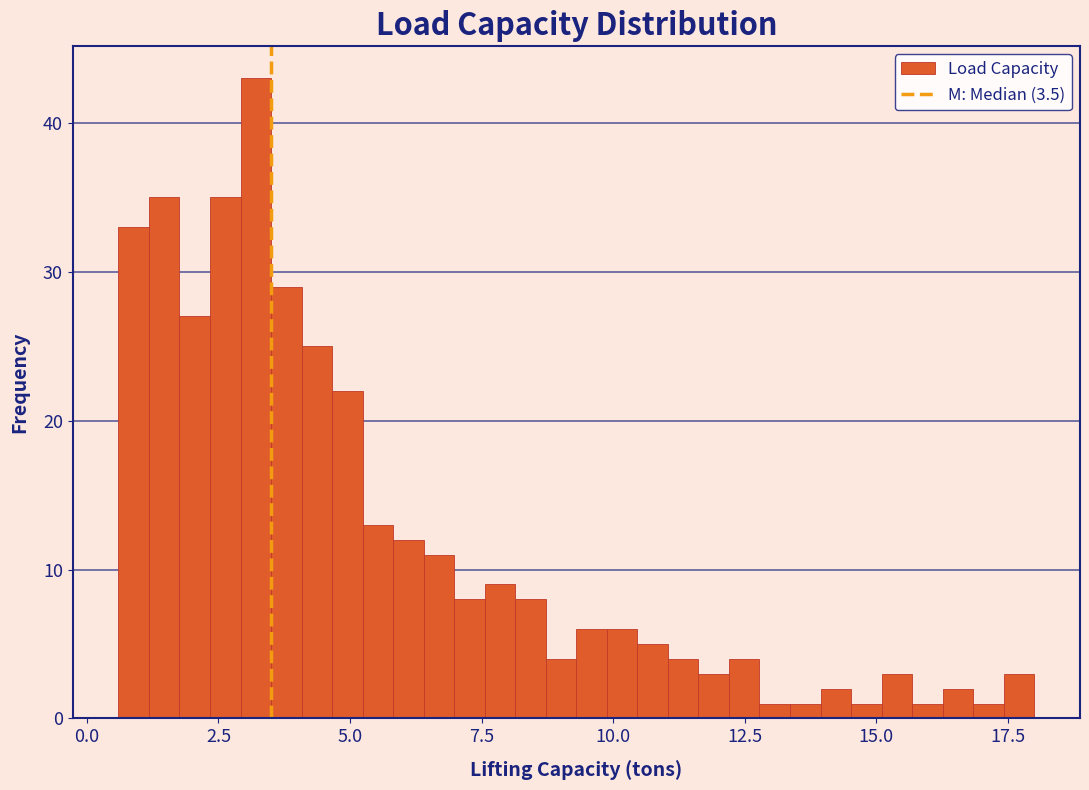

Around what value on the x-axis is the tallest bar? Give the approximate position of its centre, as read against the axis.

3.0